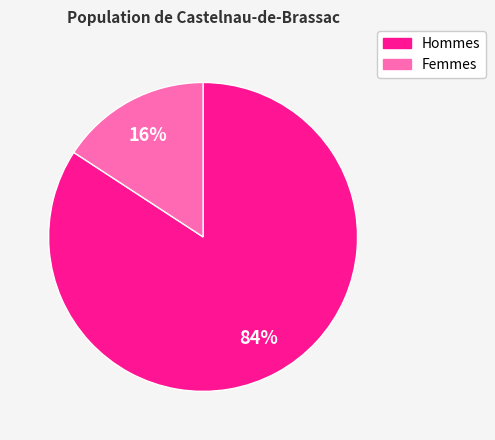

The Hommes slice represents 72% of the pie. True or false?

False